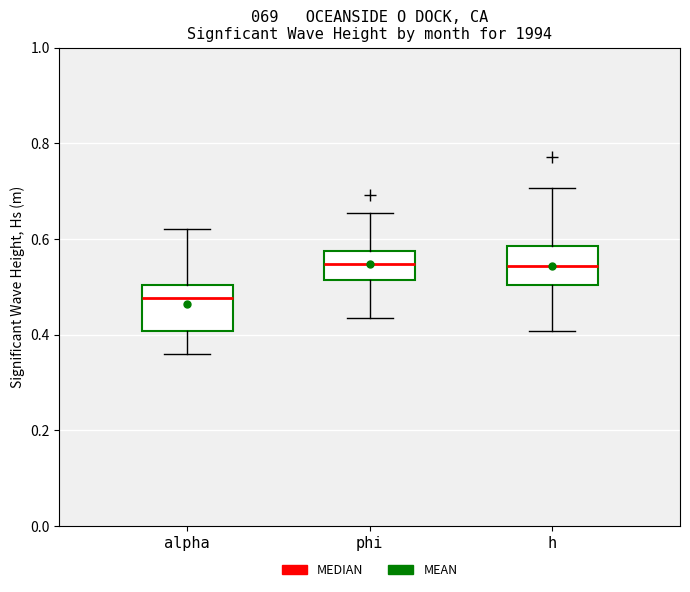

Reading left to right, read every box against the y-axis: the position of its median line, the range the box covers, and the ends of its whiskers. The values are not printed on the chart, so give them approximately, as read against the axis.

alpha: median 0.48, box 0.40 to 0.50, whiskers 0.36 to 0.62
phi: median 0.54, box 0.52 to 0.58, whiskers 0.44 to 0.66
h: median 0.54, box 0.50 to 0.58, whiskers 0.40 to 0.70